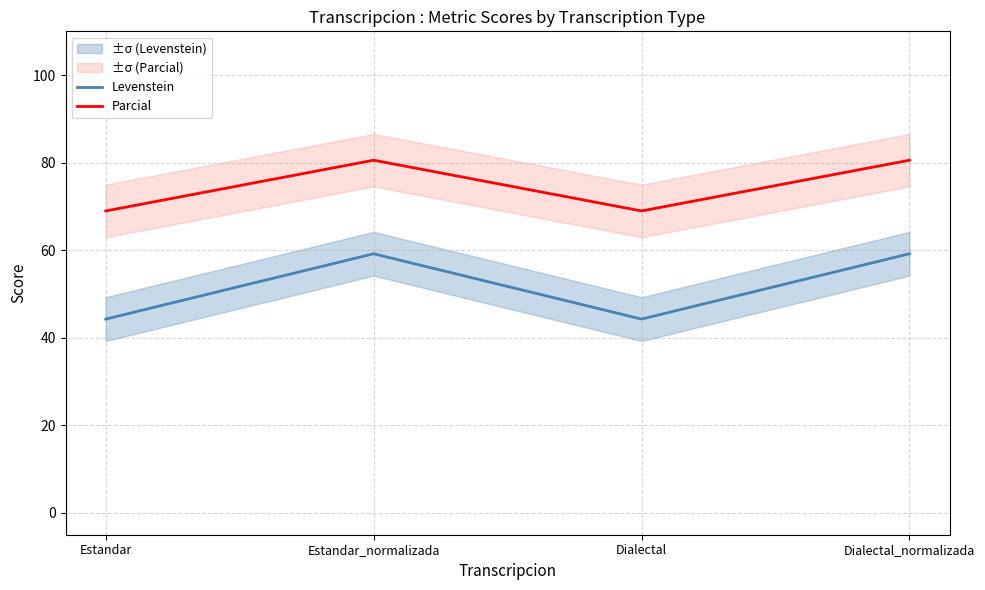

Is it true that Parcial equals 80.6 at Dialectal_normalizada?

True